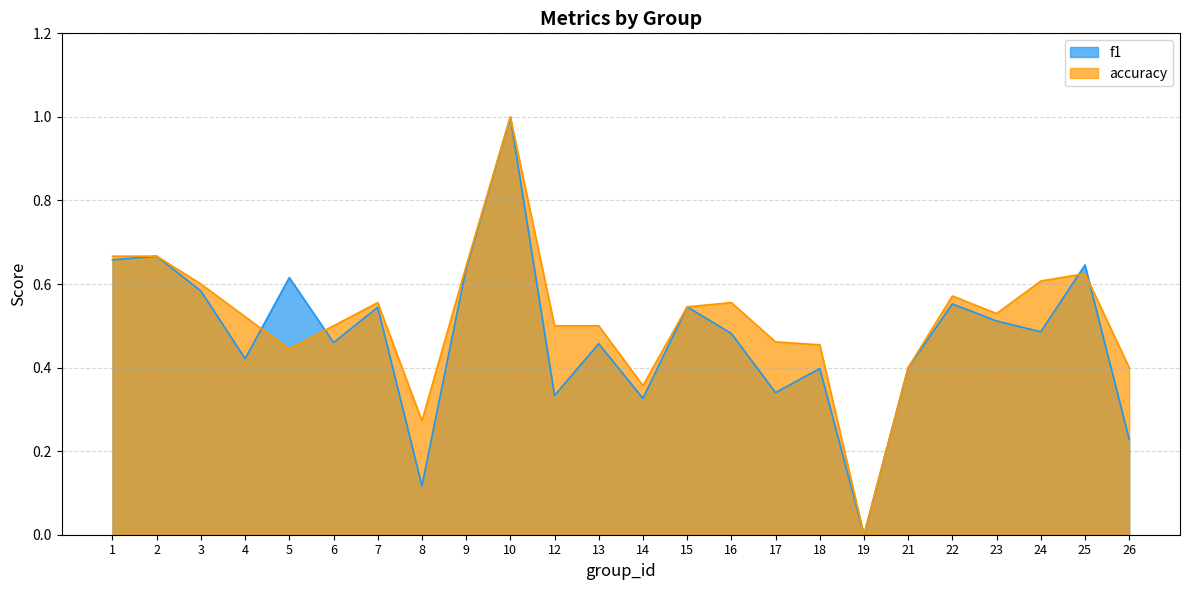

What is the difference between the maximum and minimum values in the accuracy series?

1.0